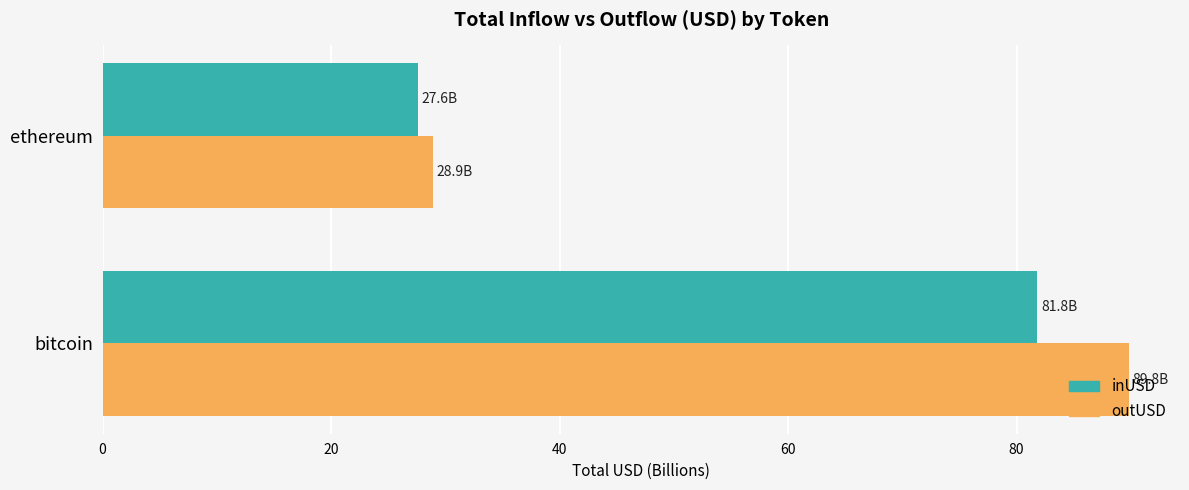

The value of inUSD at bitcoin is 81.8. True or false?

True